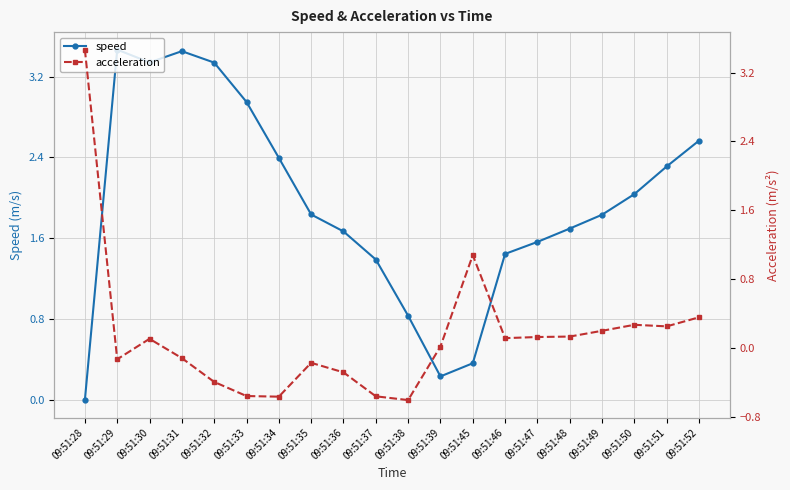

Read the acceleration value at 09:51:49.

0.2